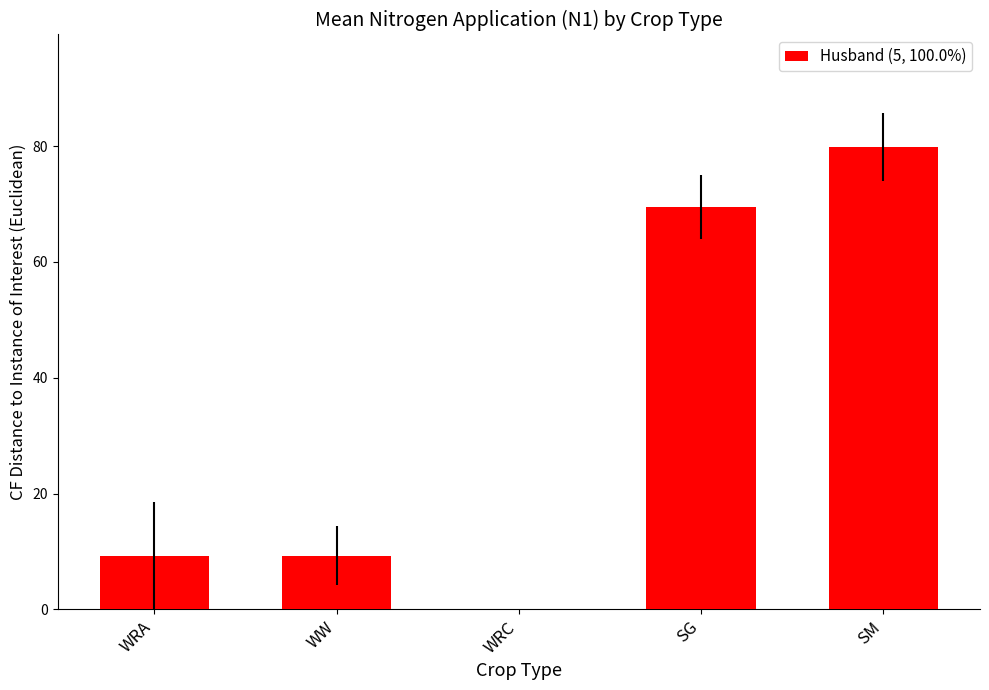

What is the maximum value shown in the chart?

79.8